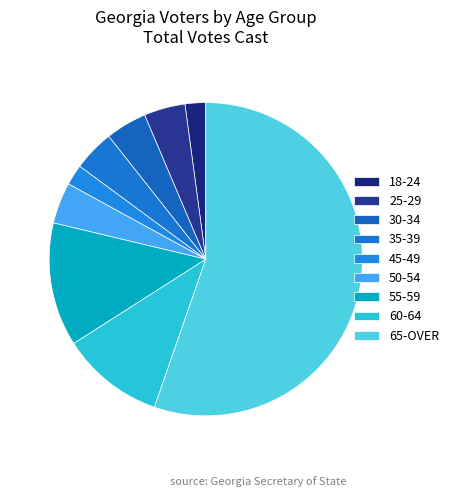

How many slices are in this pie chart?

9